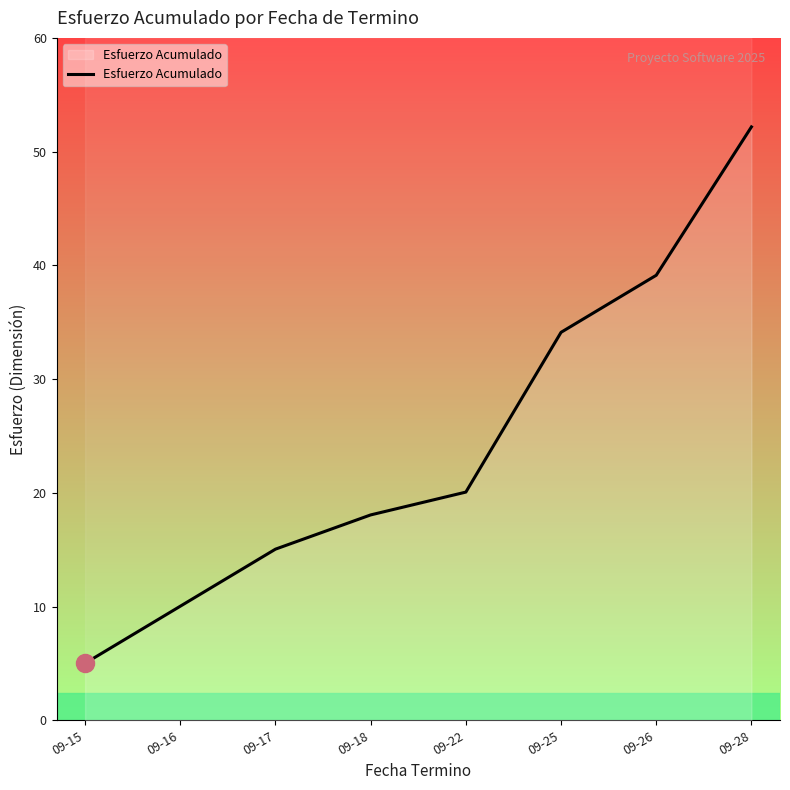

Reading left to right, transcribe all the data shown in this chart.

09-15=5	09-16=10	09-17=15	09-18=18	09-22=20	09-25=34	09-26=39	09-28=52